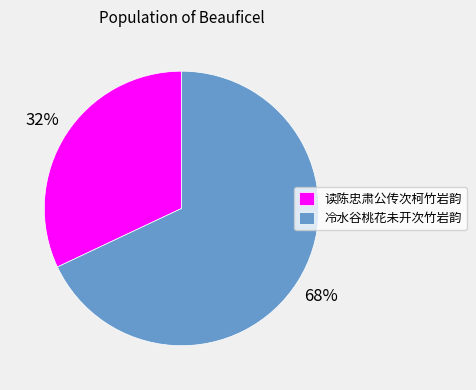

How many slices are in this pie chart?

2